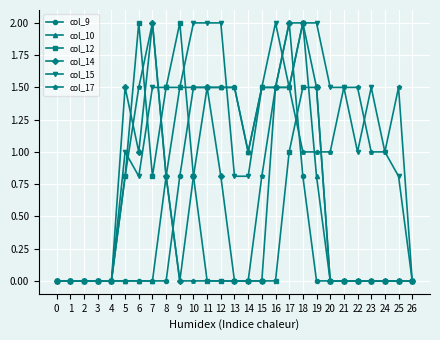

True or false: col_9 and col_10 intersect in this chart.

True